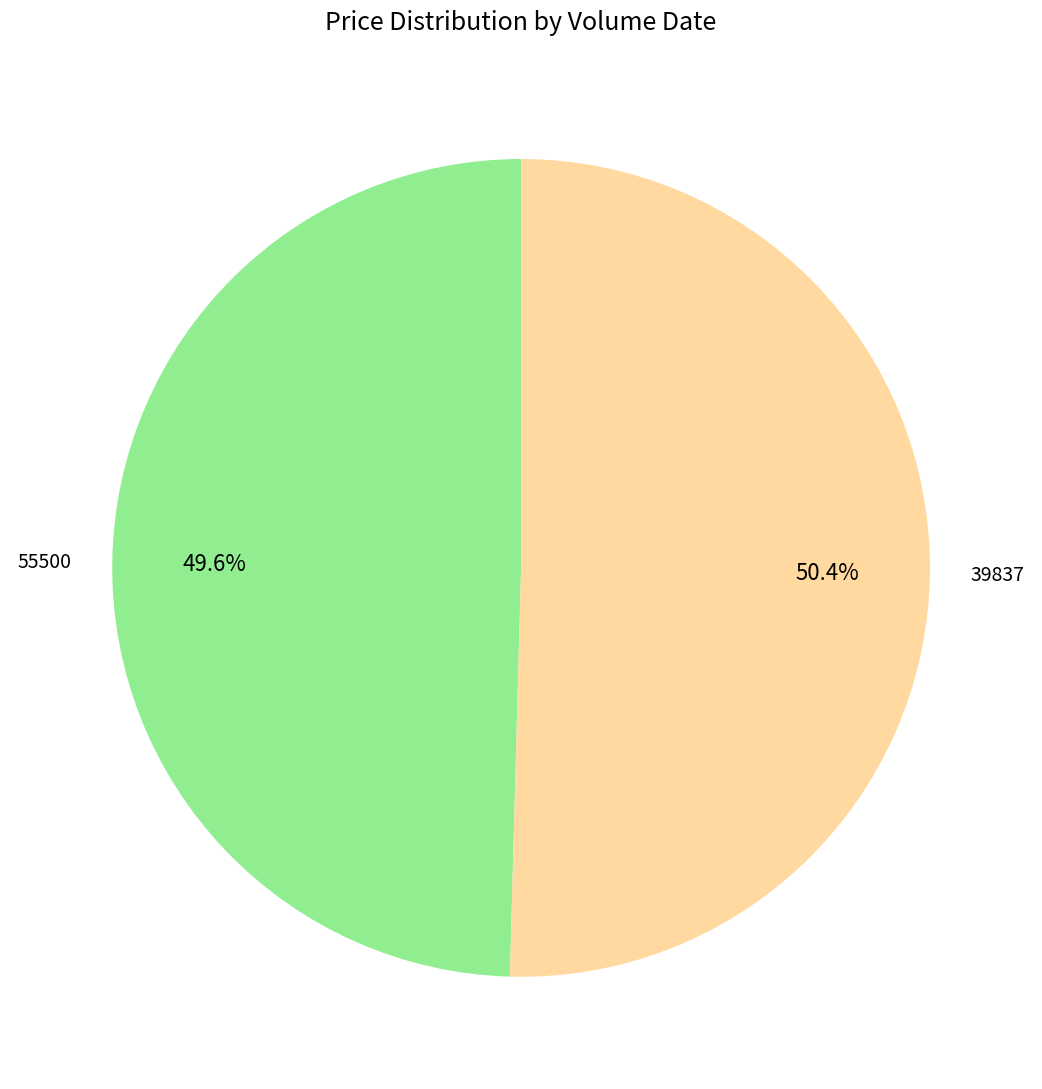

Is the sum of 55500 and 39837 greater than half?

Yes